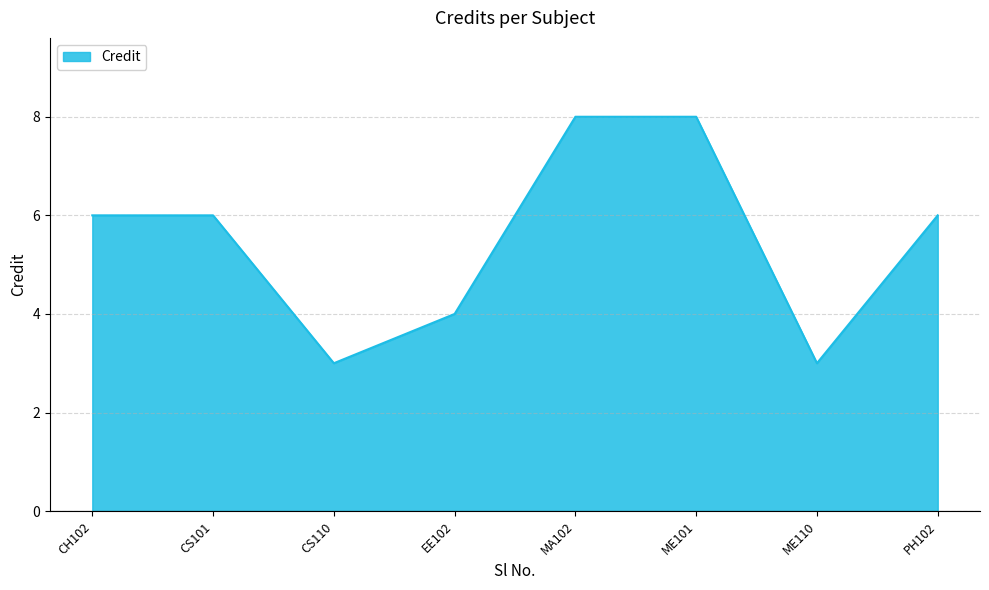

True or false: the data shows 6 at CS101.

True